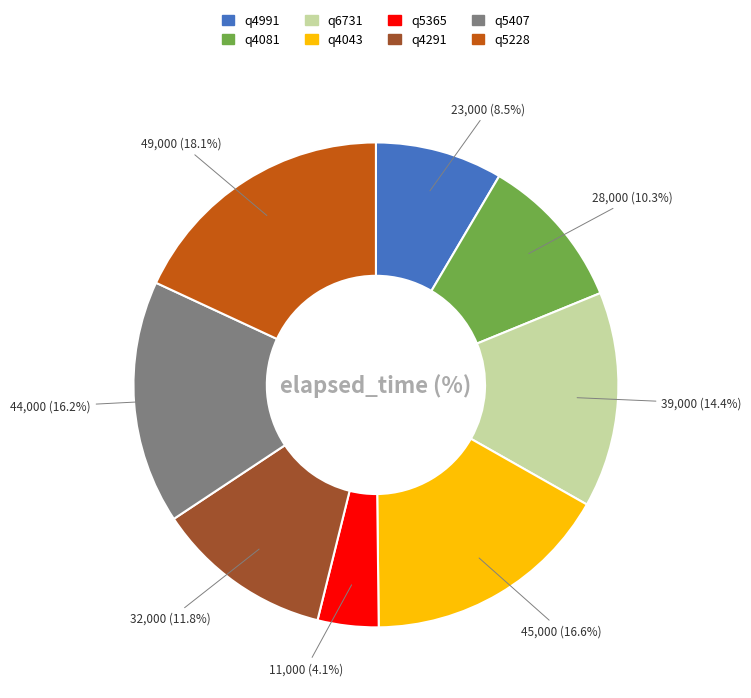

To the nearest percent, what percentage of the pie is q6731?

14%